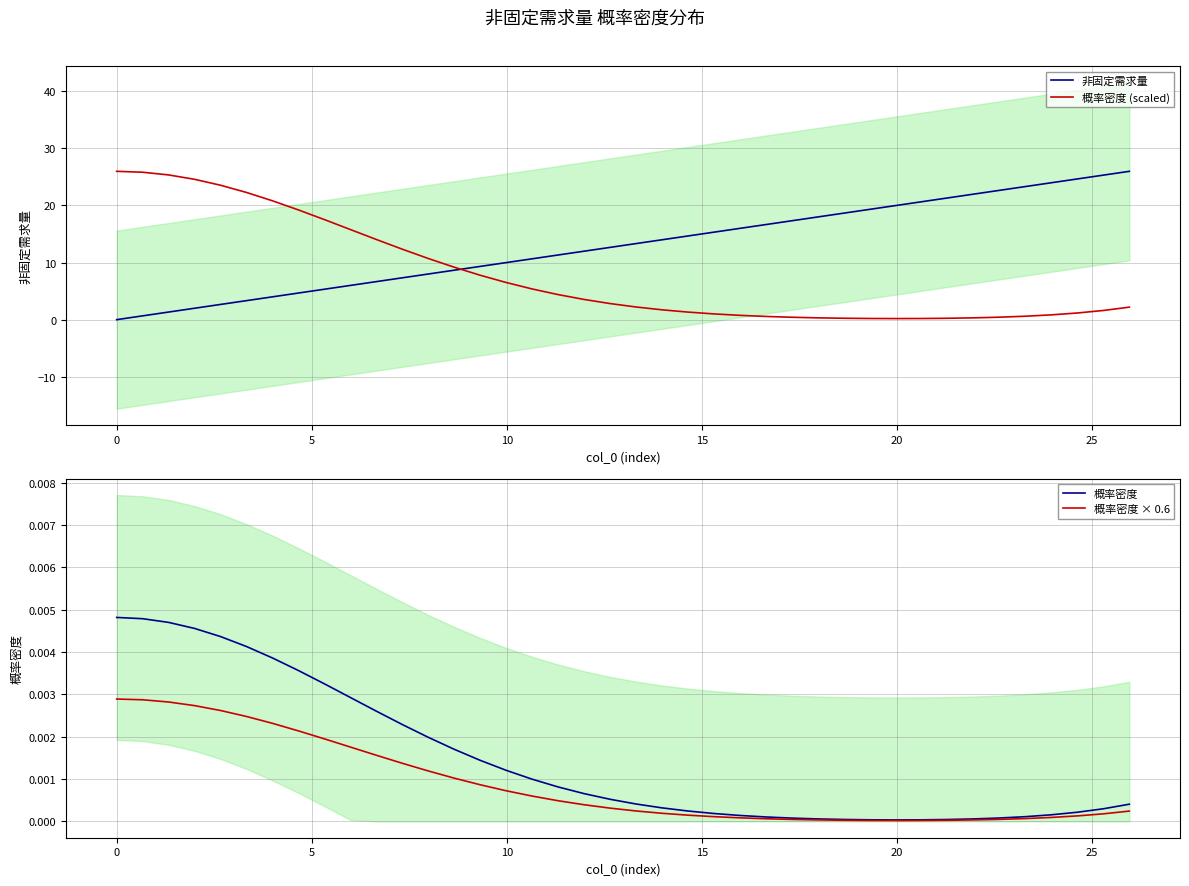

True or false: 概率密度 × 0.6 and 概率密度 cross at least once.

False